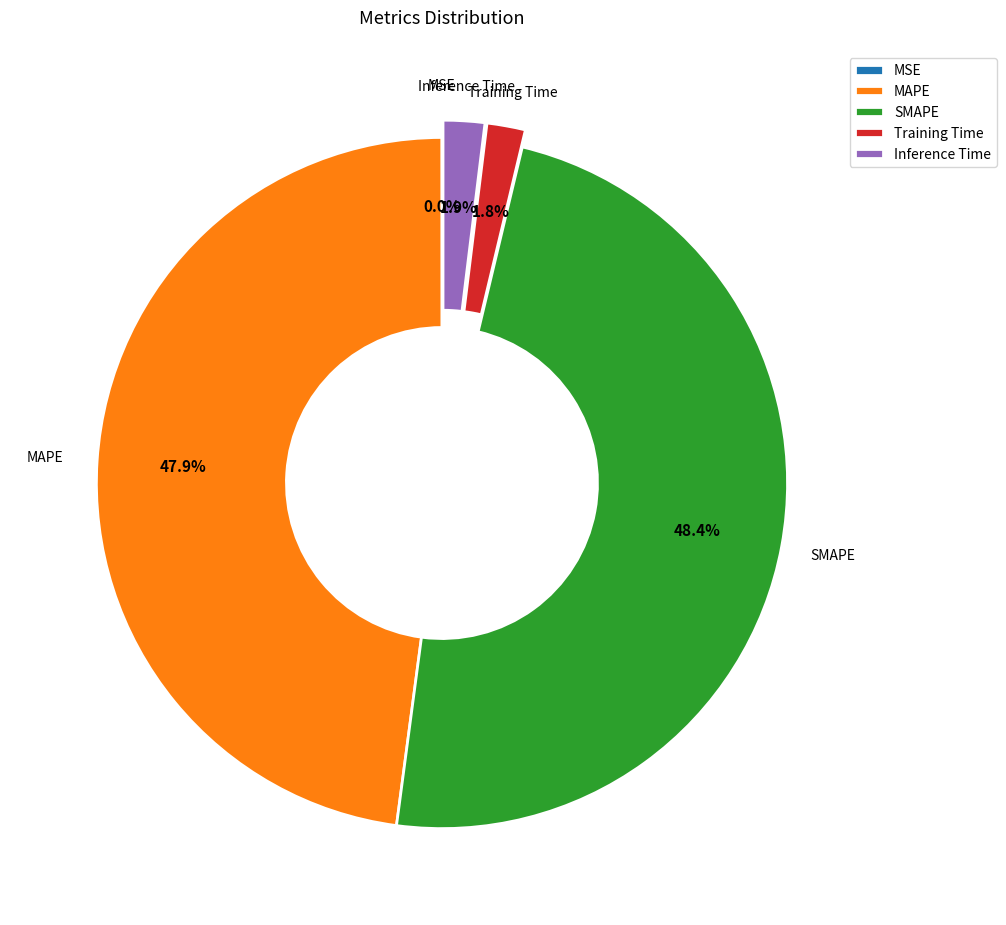

Does any single category account for the majority?

No